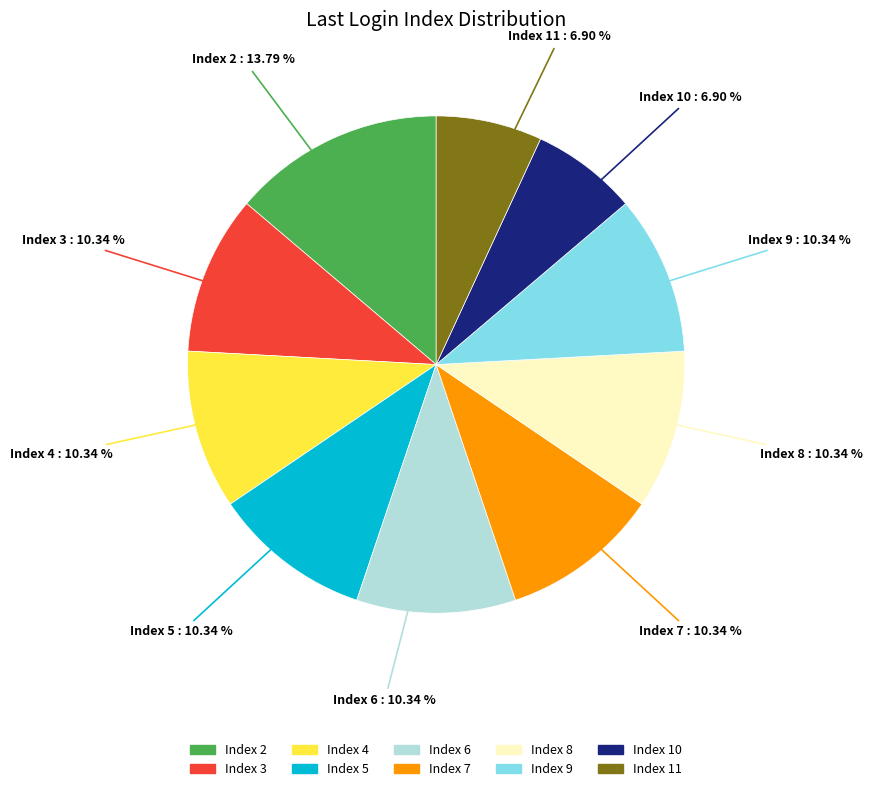

Does any single category account for the majority?

No